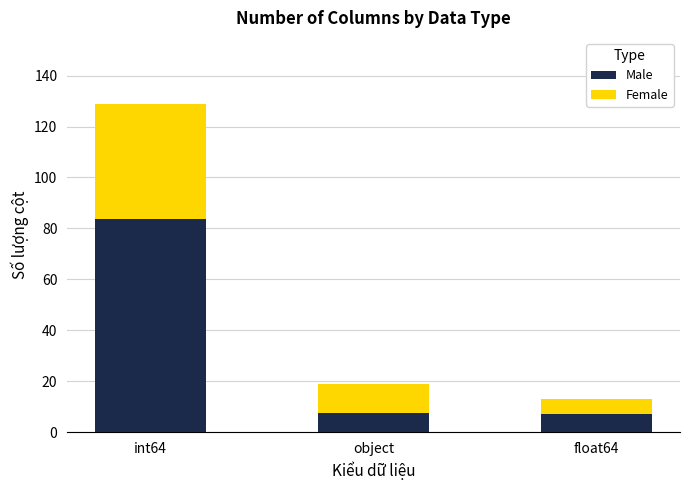

What is the difference between the maximum and minimum values in the Male series?

76.7